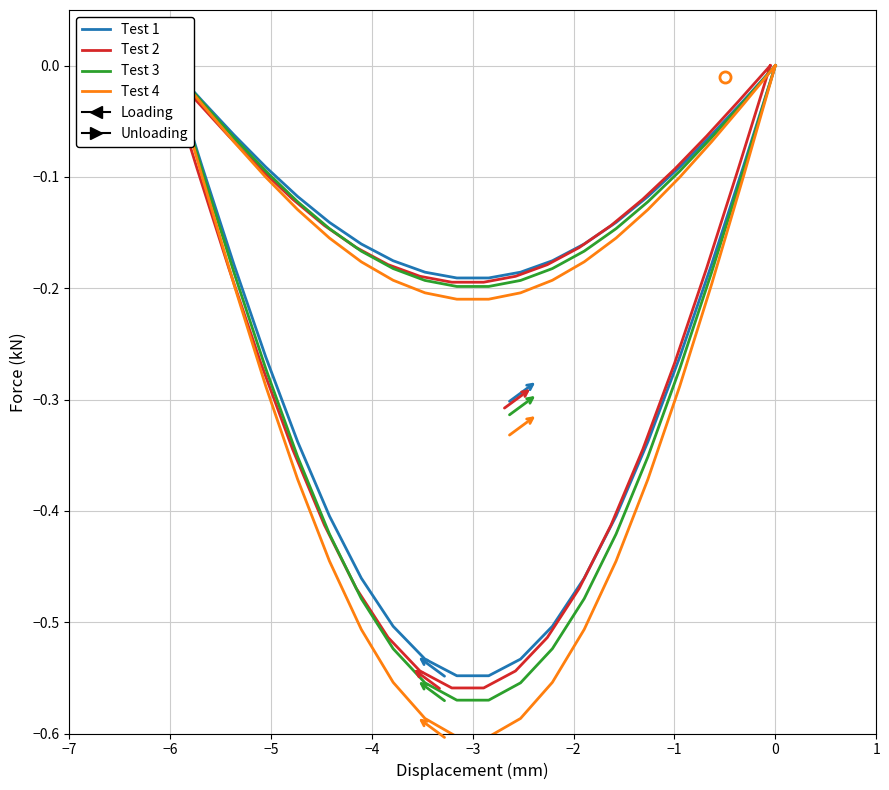

The Test 3 series shows -0.2 at 14. True or false?

False